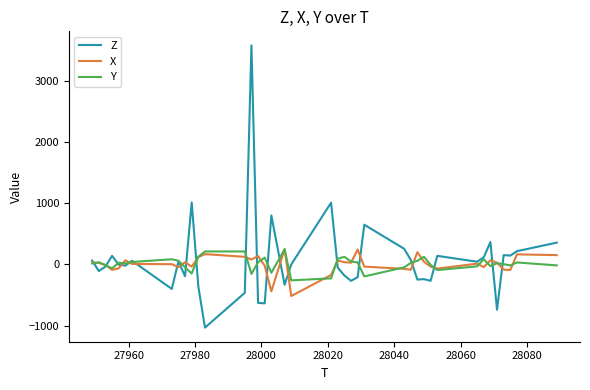

Which series has the widest spread of values?

Z